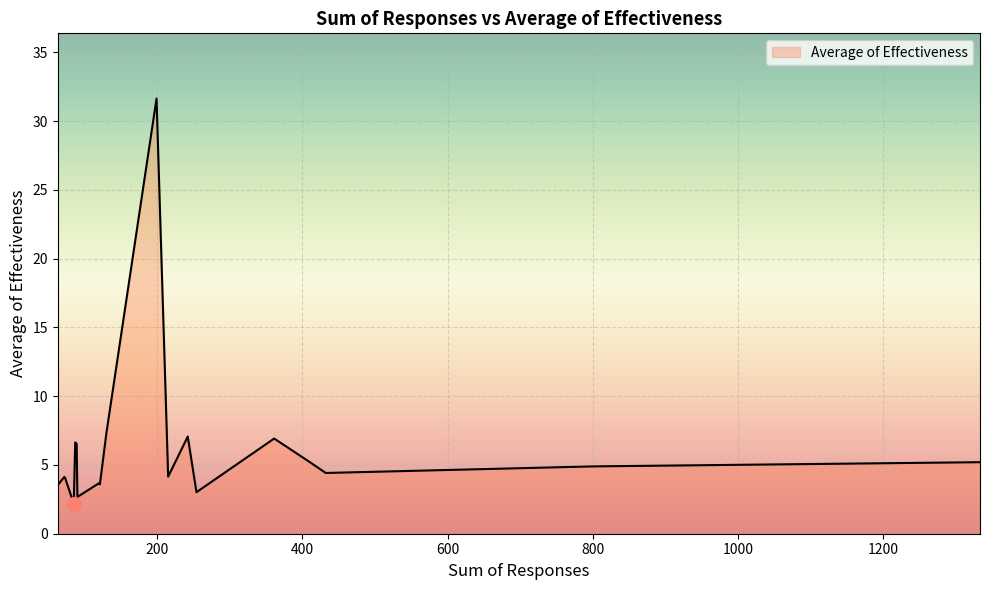

What is the smallest value displayed?

2.2